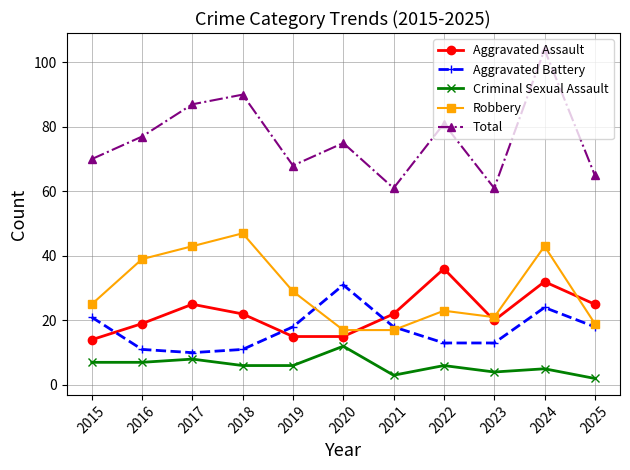

At how many categories does at least one series exceed 7?

11